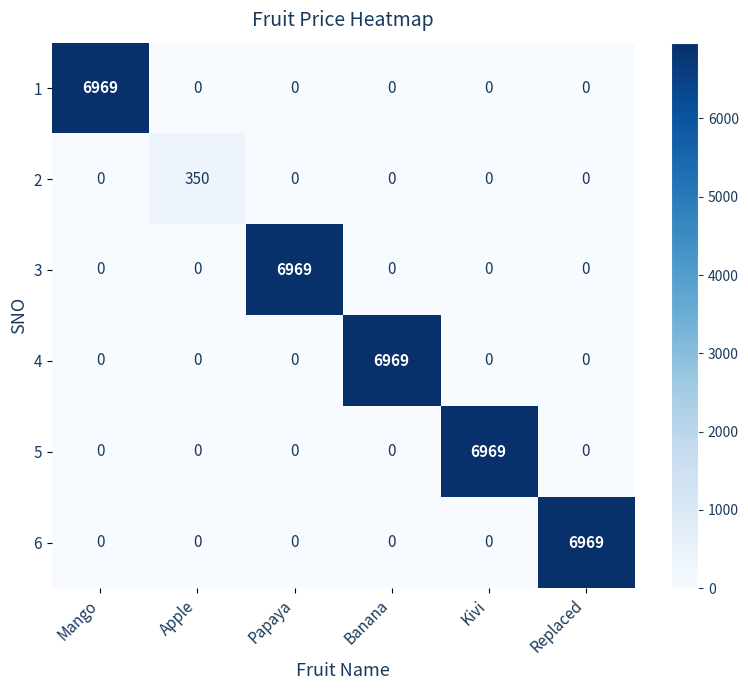

What is the greatest value displayed?

6969